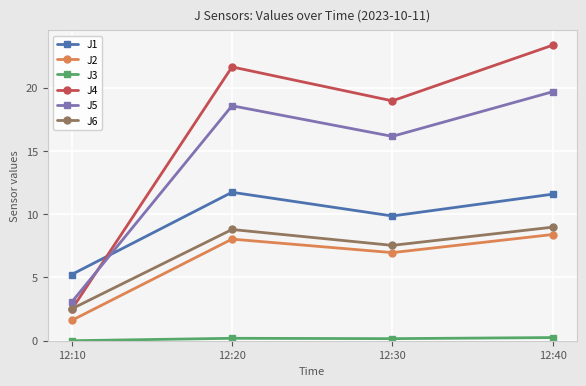

Which series ends up on top after the final intersection of J4 and J5?

J4